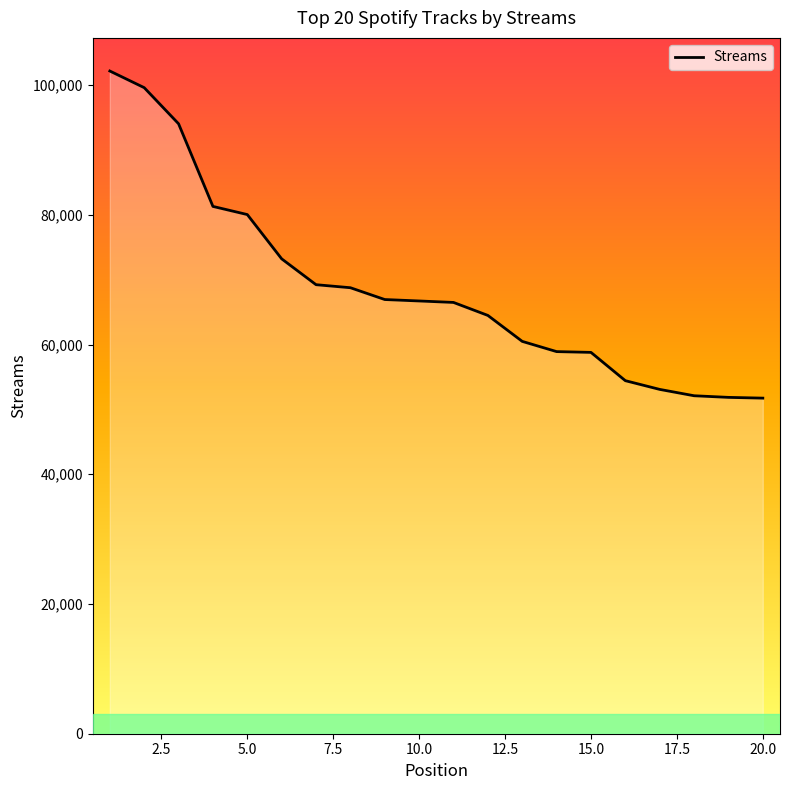

Rank the categories by value from lowest to highest.

20, 19, 18, 17, 16, 15, 14, 13, 12, 11, 10, 9, 8, 7, 6, 5, 4, 3, 2, 1